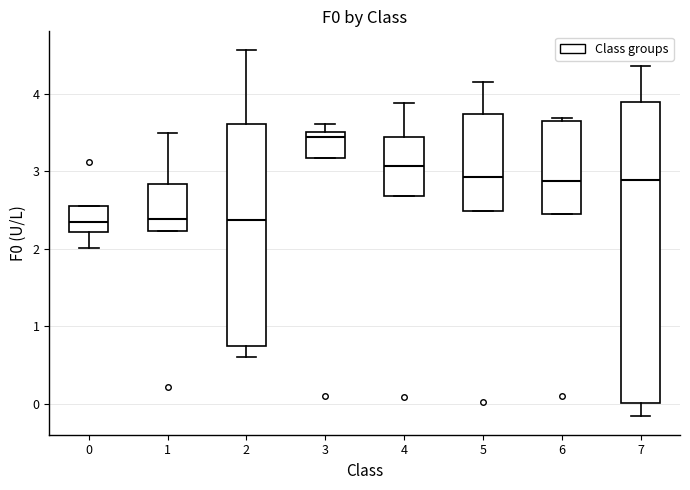

Which box has the highest median line?

3